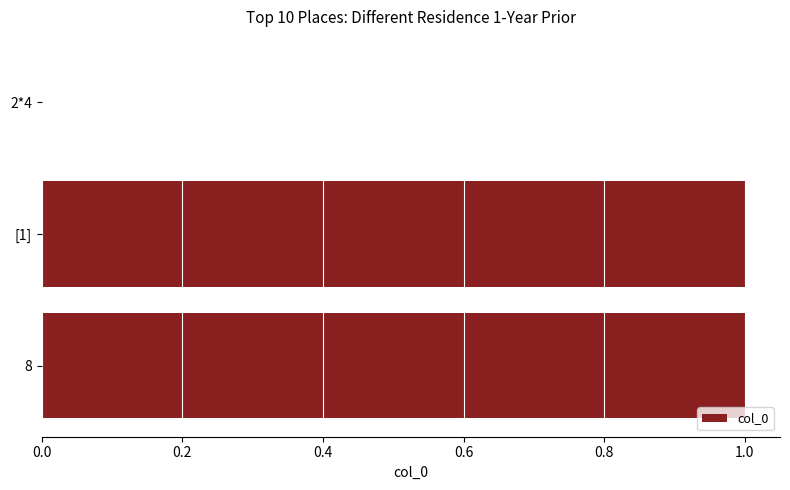

Is it true that the value at 8 is 1?

True